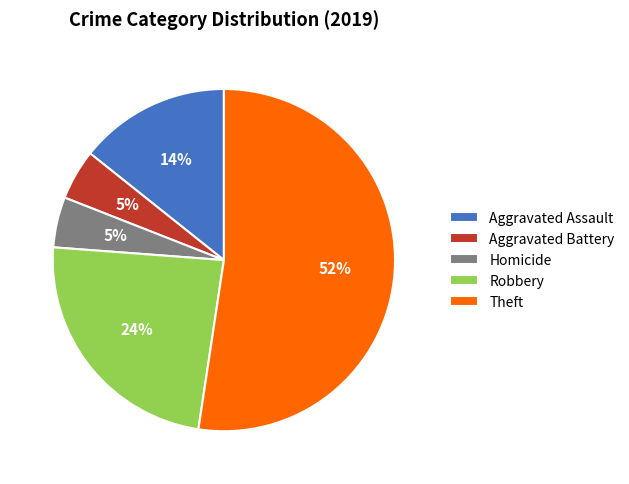

How many segments does this pie chart have?

5